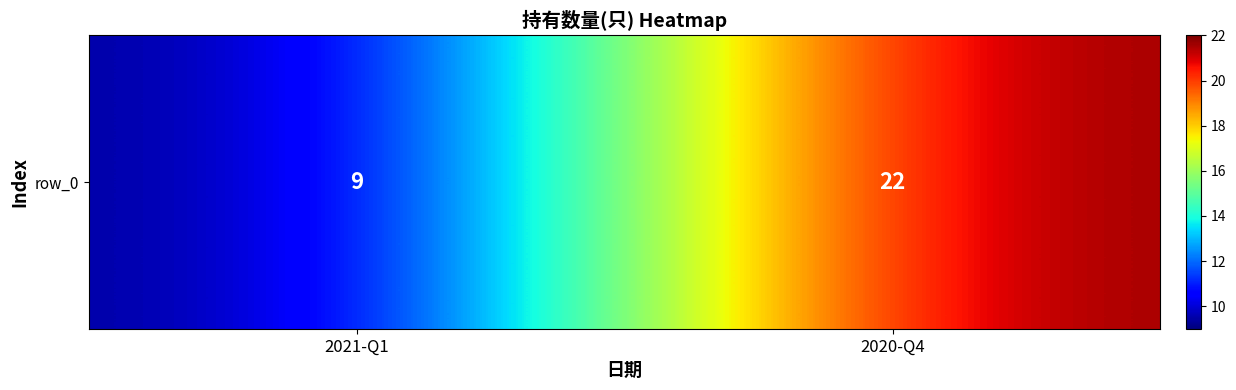

What is the change in value from 2021-Q1 to 2020-Q4?

+13